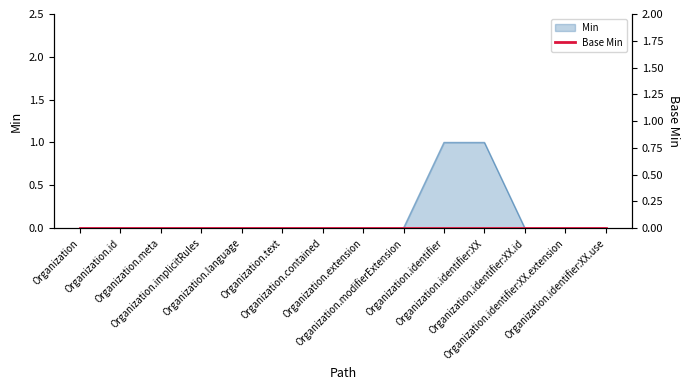

True or false: the data has more than 0 interior local peaks.

False